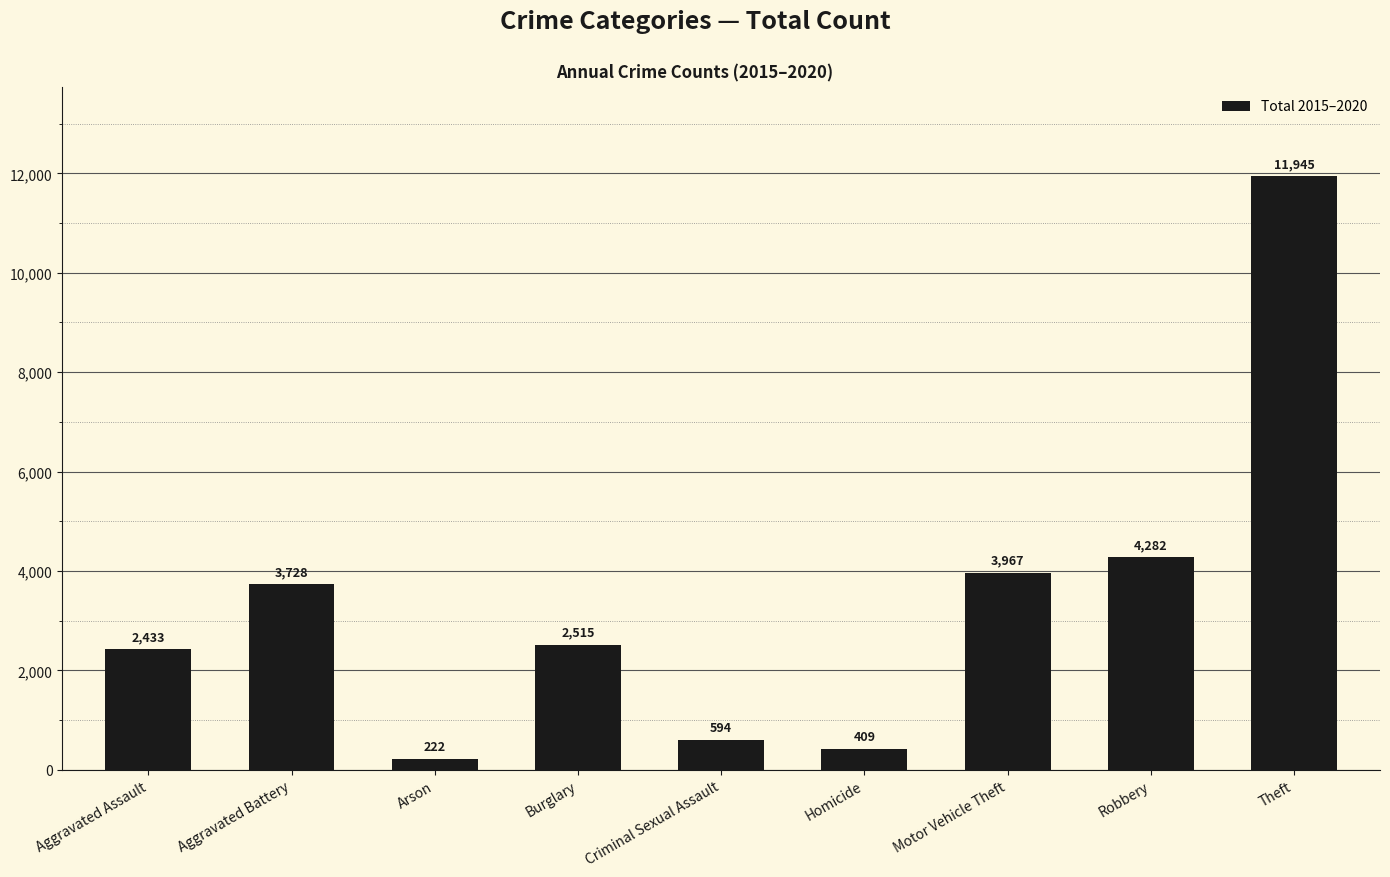

Does the chart contain stacked bars?

No